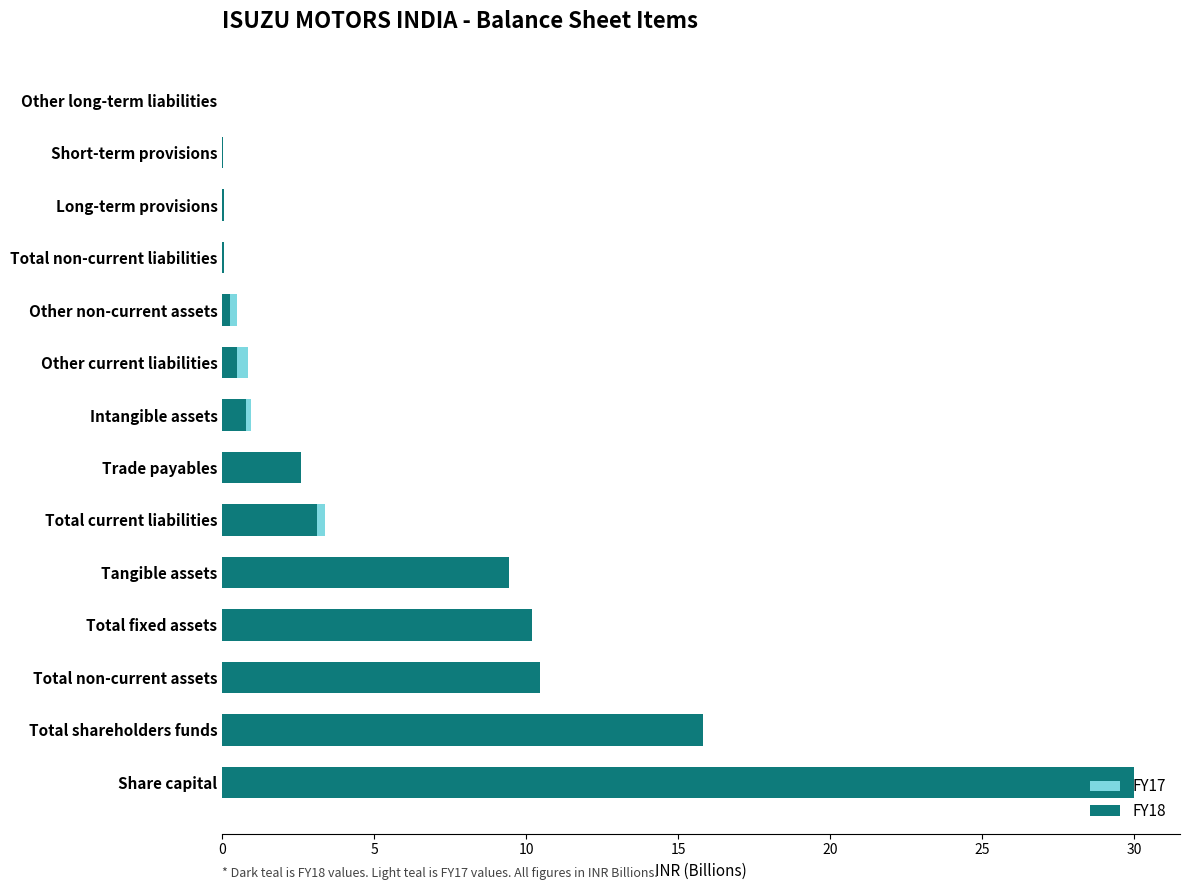

How many bars are there in total?

28